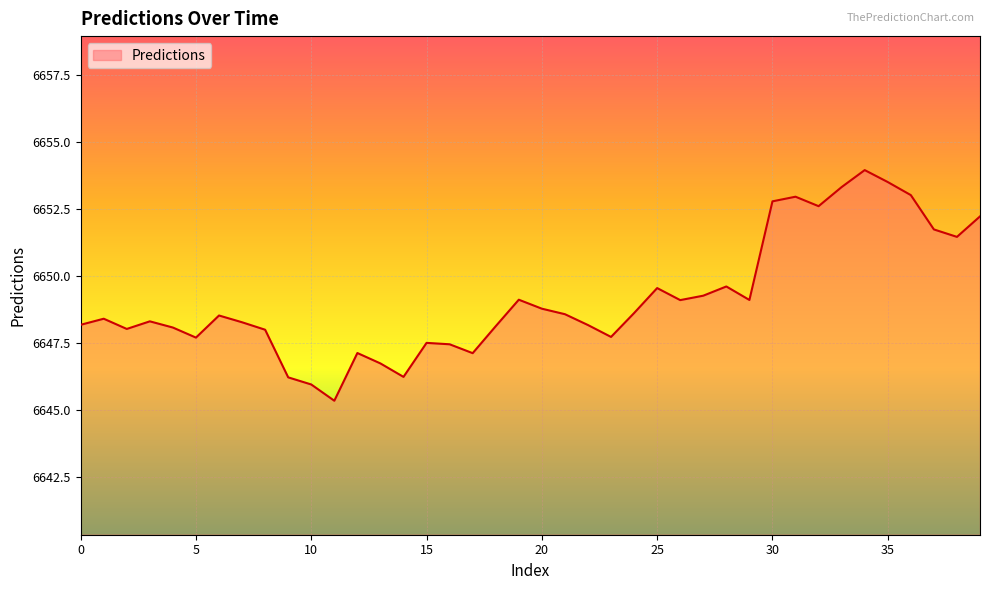

What is the minimum value shown in the chart?

6645.3